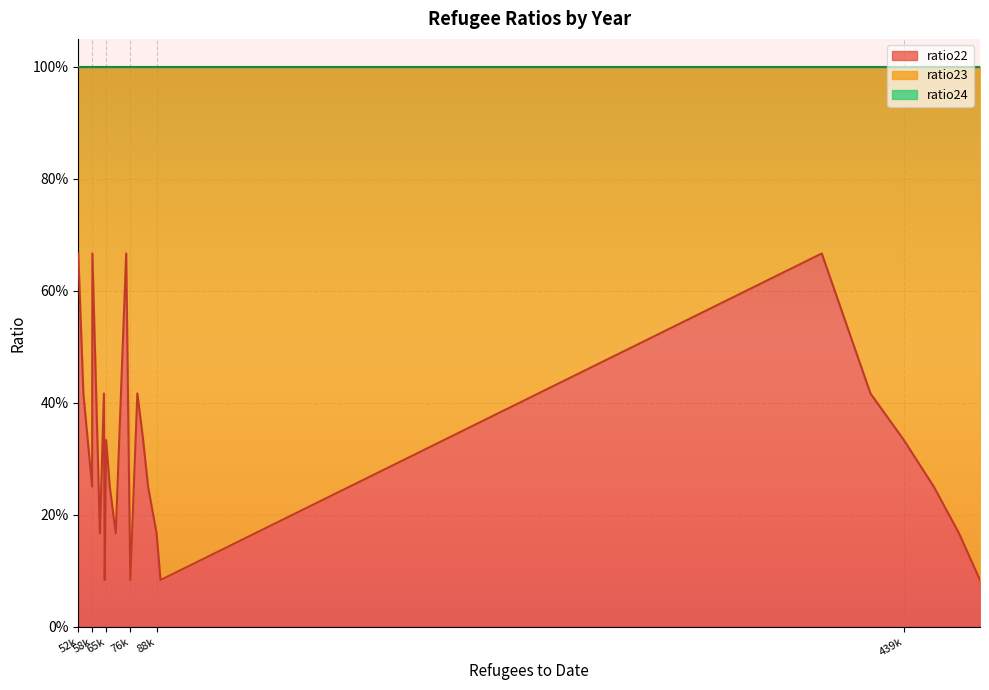

What is the sum of all ratio23 values?

16.3